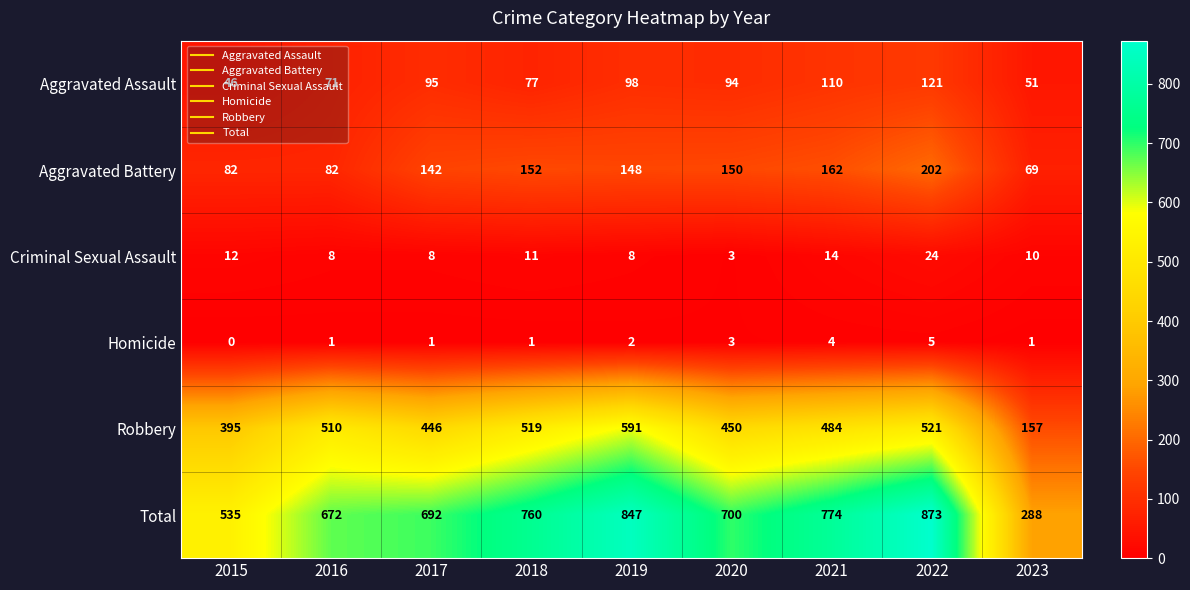

True or false: Aggravated Battery has a value of 84 at 2018.

False